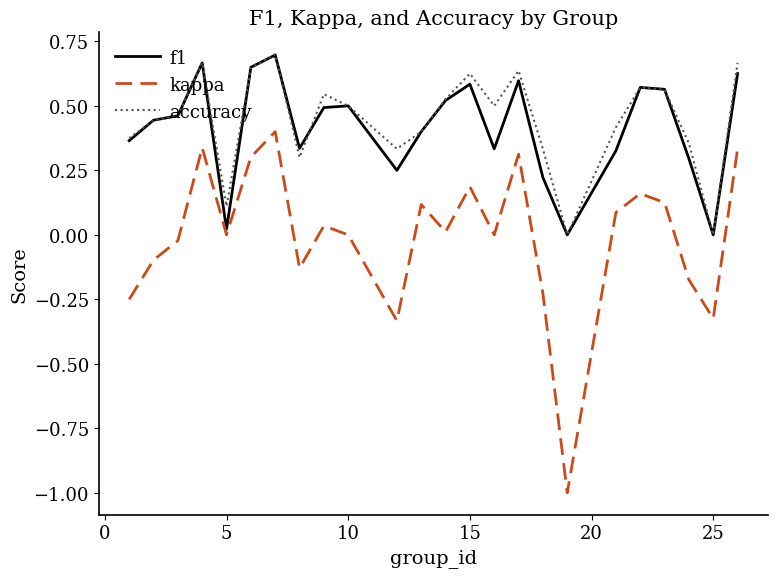

True or false: accuracy and kappa cross at least once.

False